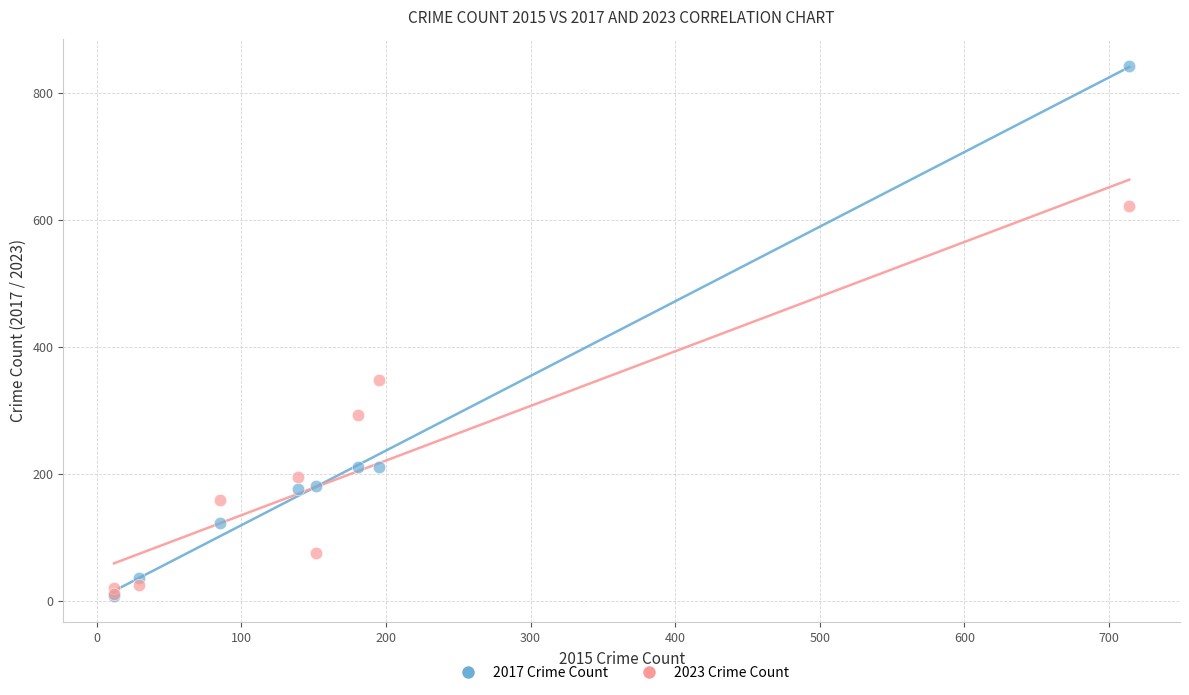

In the 2017 Crime Count series, what Y value is closest to 425?

210